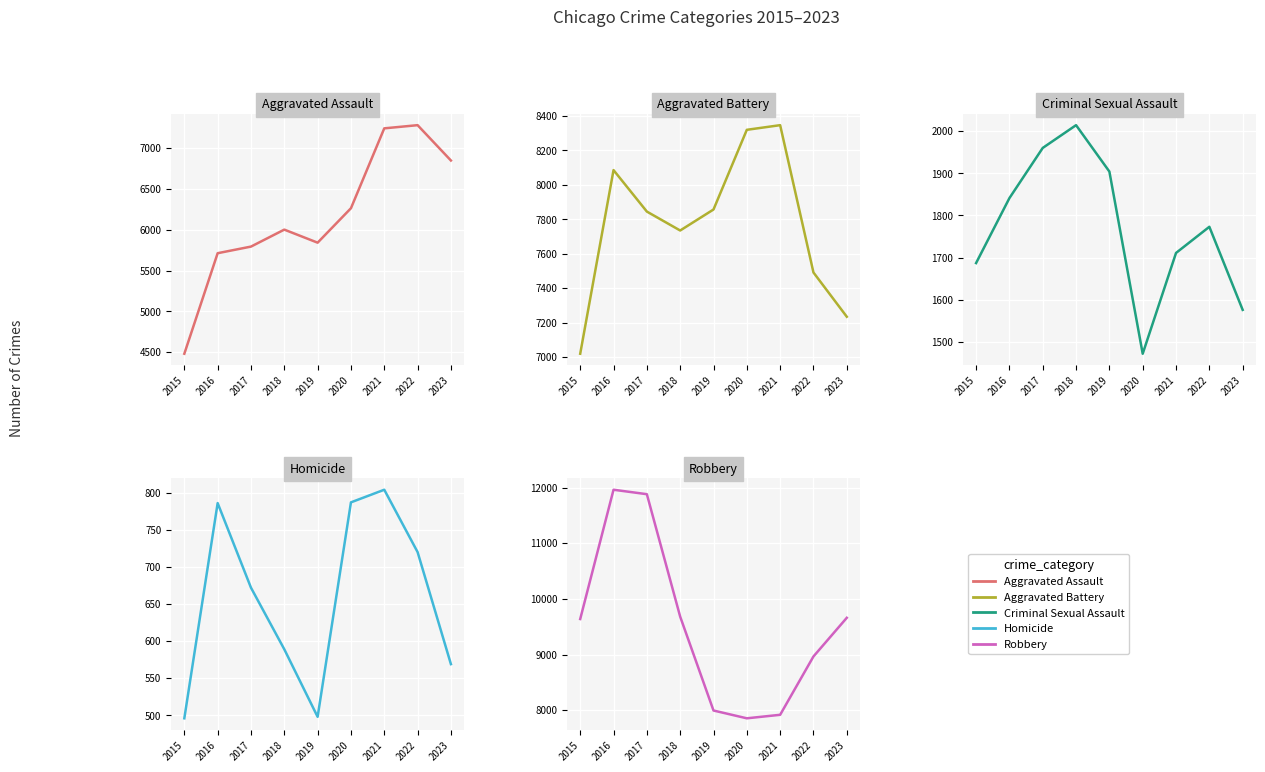

Reading left to right, extract all data points from this chart.

Aggravated Assault: 4480	5712	5793	6001	5841	6263	7242	7281	6848
Aggravated Battery: 7019	8086	7845	7735	7857	8320	8347	7491	7234
Criminal Sexual Assault: 1687	1841	1960	2014	1904	1472	1711	1773	1576
Homicide: 496	786	672	589	498	787	804	720	569
Robbery: 9638	11960	11880	9681	7995	7855	7918	8966	9660